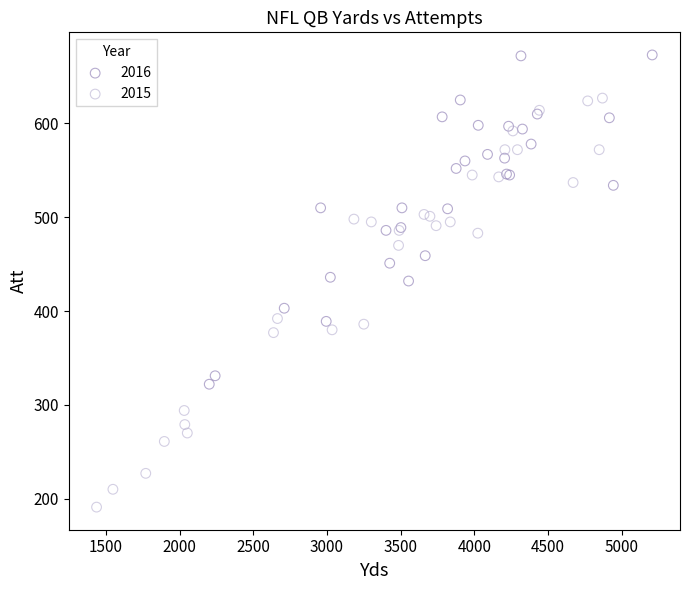

Which series contains the lowest Y value?

2015